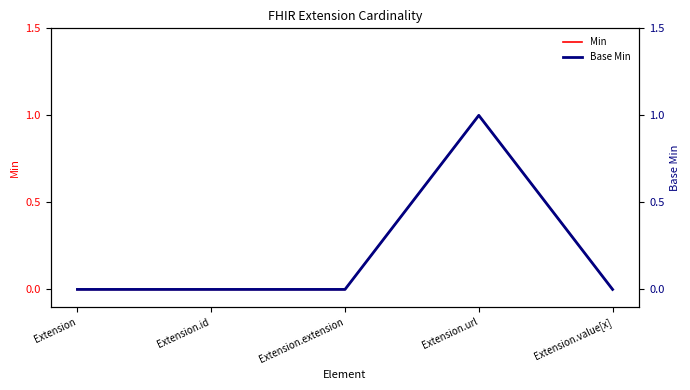

Reading left to right, what are all the values shown in this chart?

Min: 0	0	0	1	0
Base Min: 0	0	0	1	0